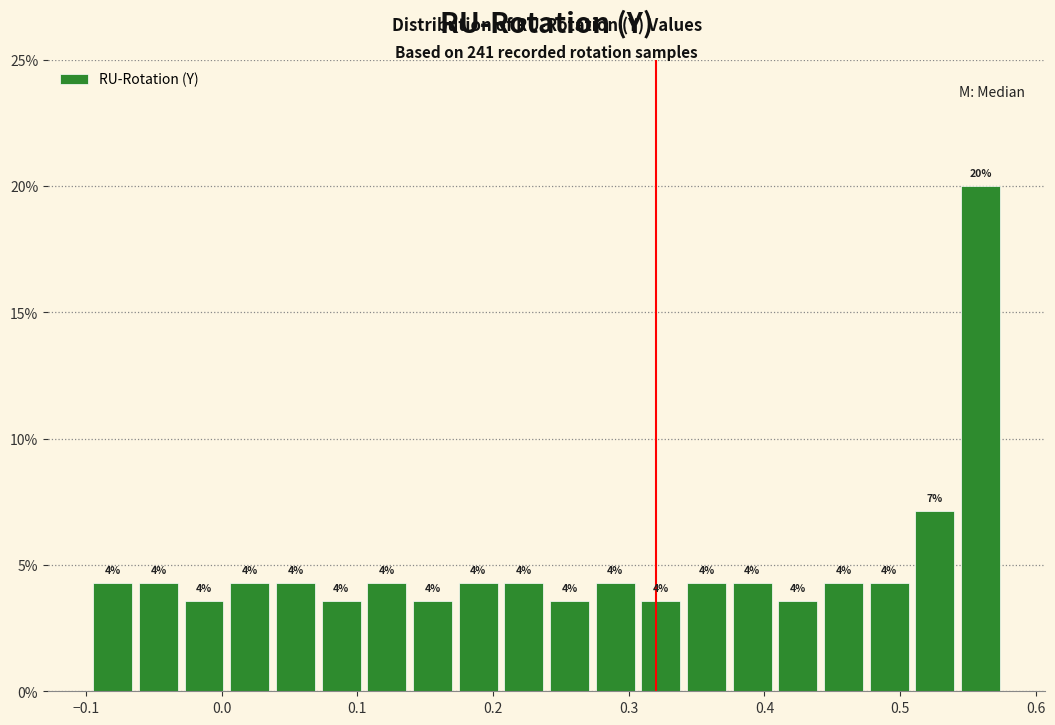

Around what value on the x-axis is the tallest bar? Give the approximate position of its centre, as read against the axis.

0.56